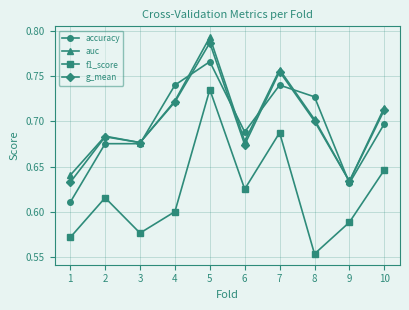

Which series changed the most between 6 and 8?

f1_score